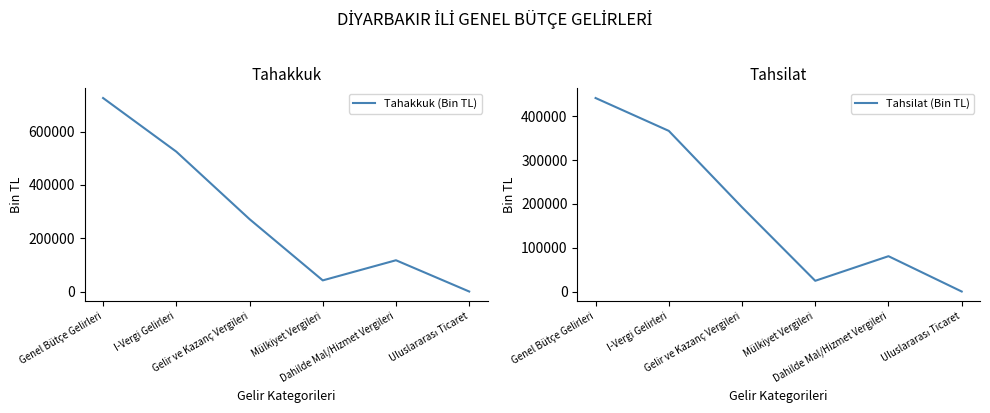

Which category has the lowest value across all series?

Uluslararası Ticaret